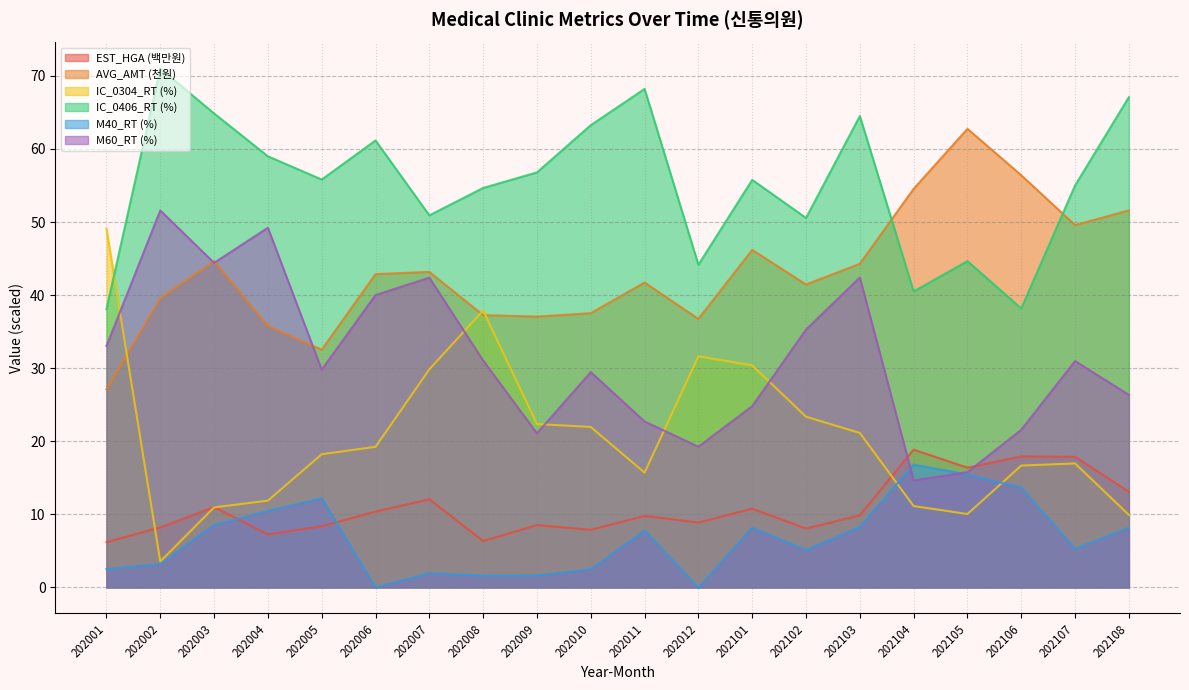

Where is M40_RT nearest to the value 8?

202101